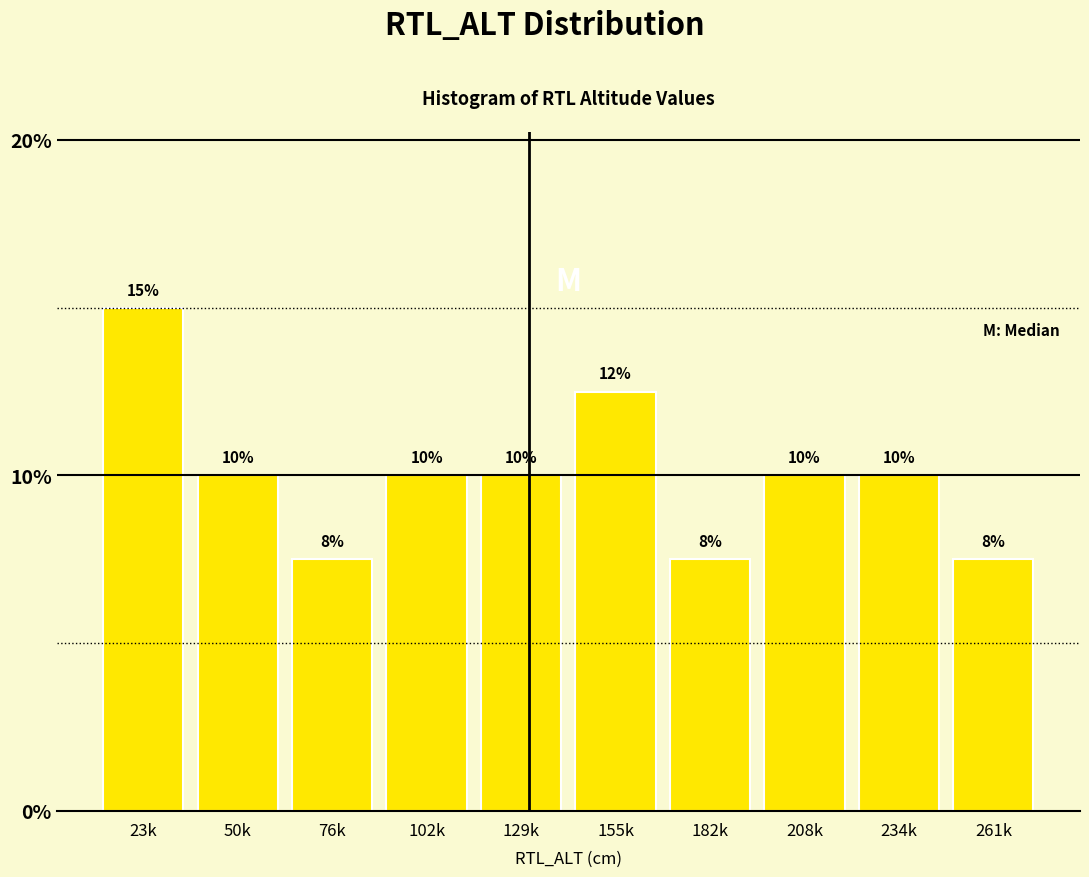

Which category has the highest value across all series?

23k